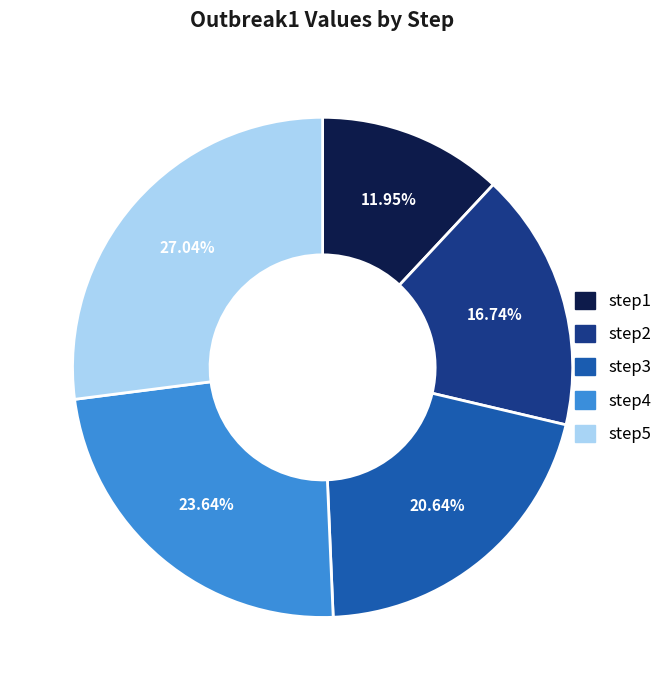

What is the largest slice in the pie chart?

step5